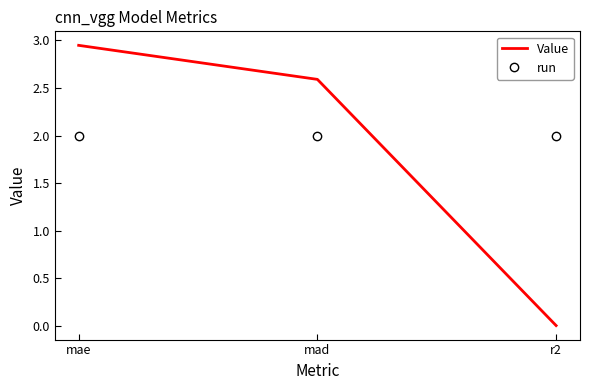

What position from the left is mae?

1